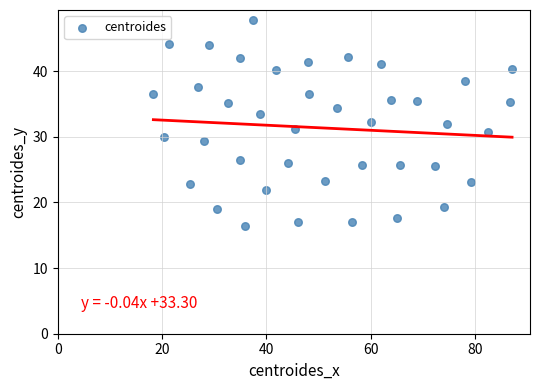

What is the range of Y values (max minus min)?

31.3